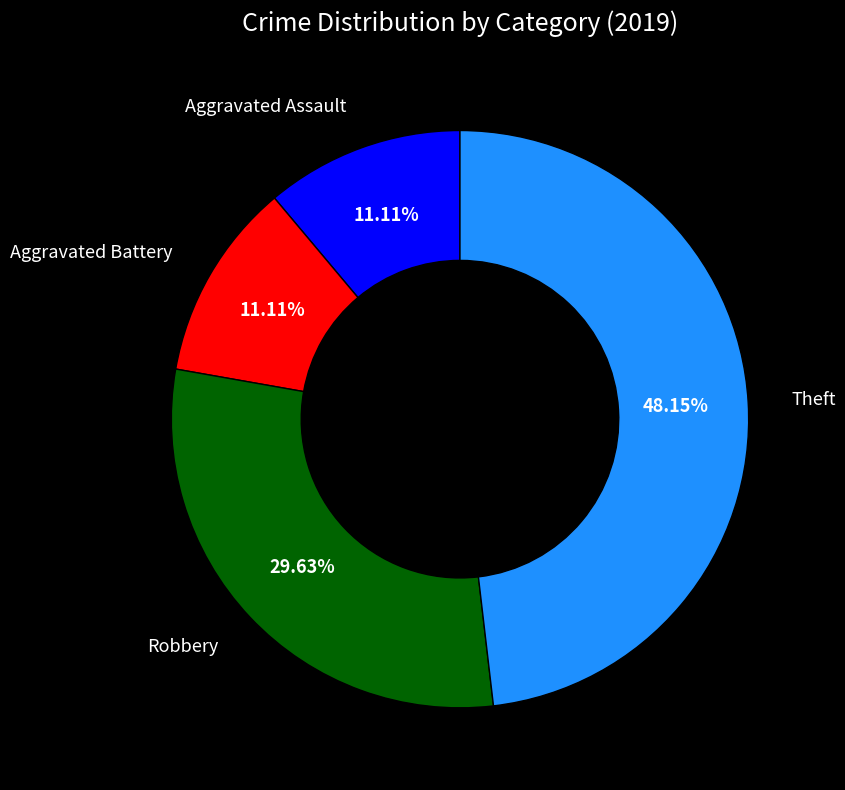

Is there a majority slice in this chart?

No